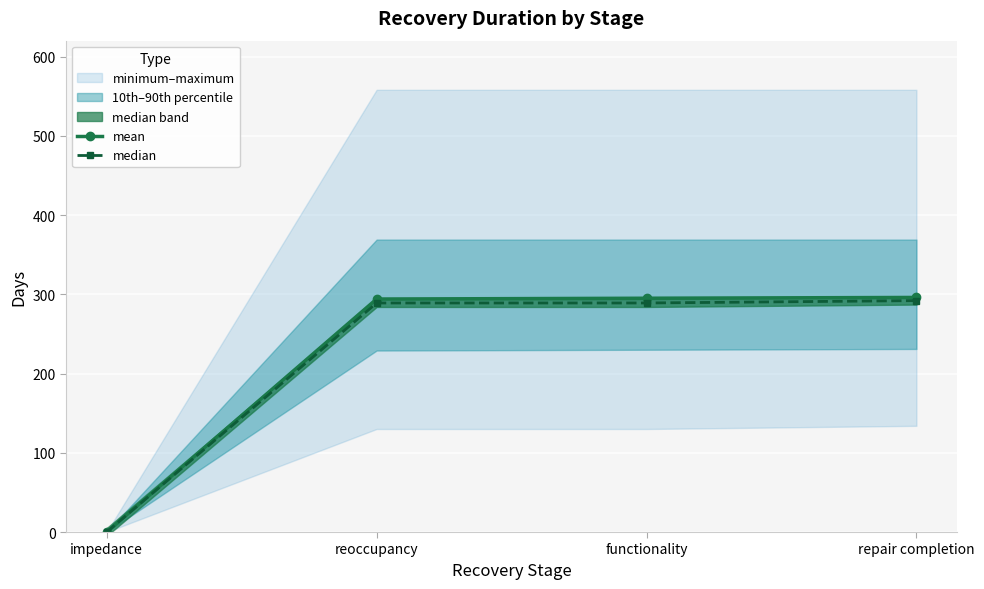

What position from the left is repair completion?

4